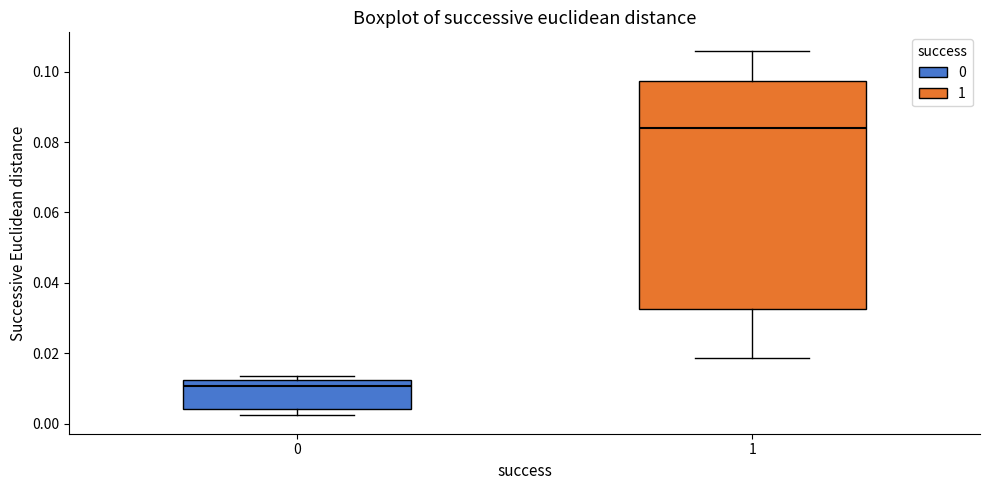

Reading left to right, read every box against the y-axis: the position of its median line, the range the box covers, and the ends of its whiskers. The values are not printed on the chart, so give them approximately, as read against the axis.

0: median 0.010, box 0.004 to 0.012, whiskers 0.002 to 0.014
1: median 0.084, box 0.032 to 0.098, whiskers 0.018 to 0.106